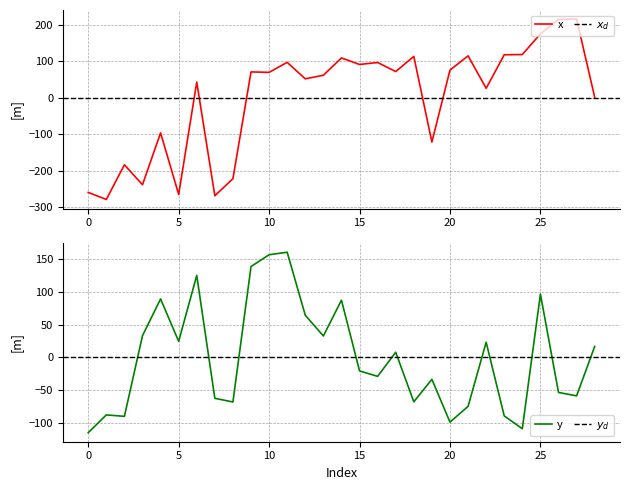

At which label is x closest to -31?

28